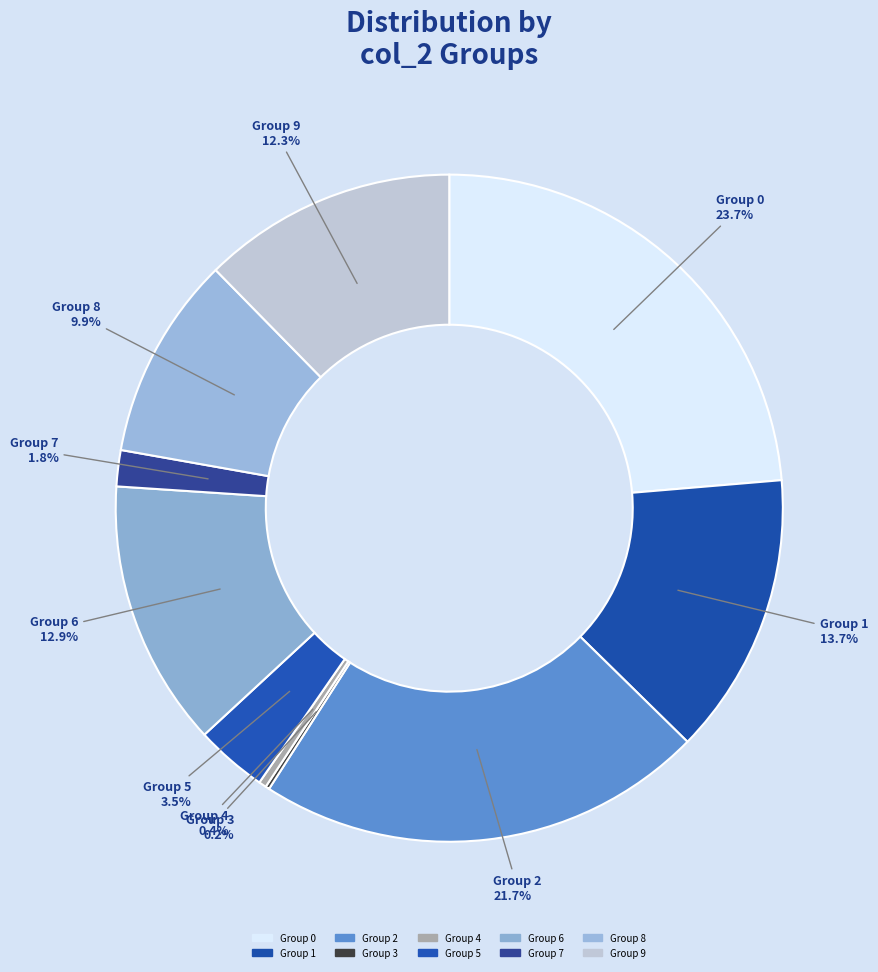

Does any single category account for the majority?

No